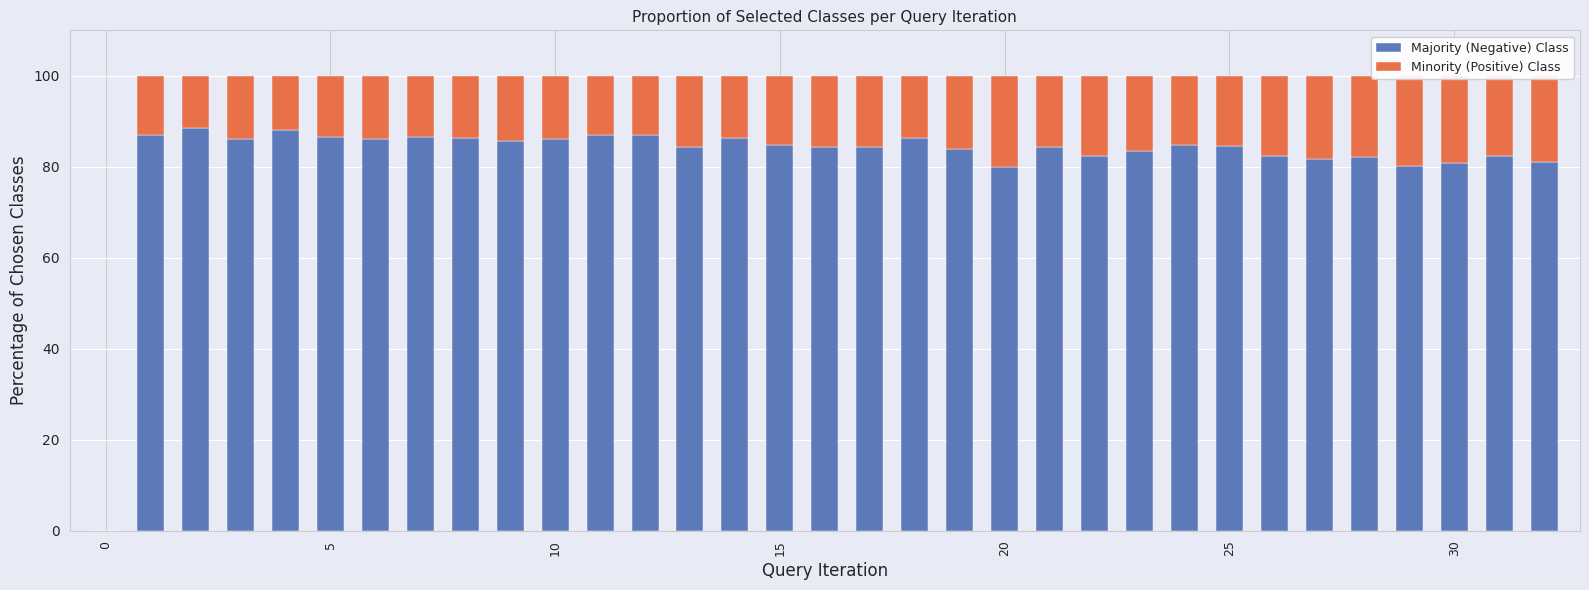

At how many categories does at least one series exceed 53?

32